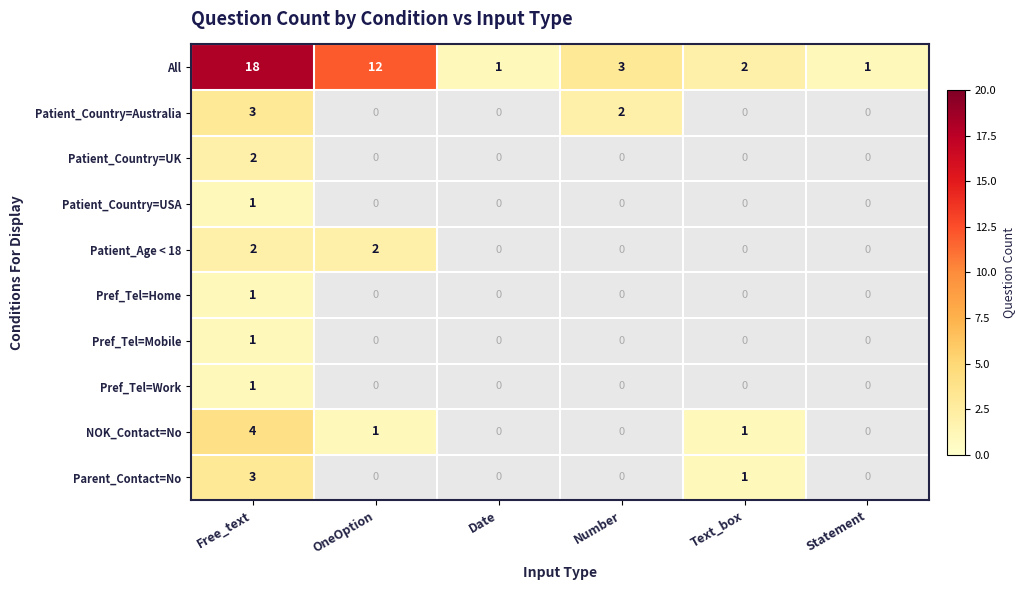

True or false: All has a value of 3 at Number.

True